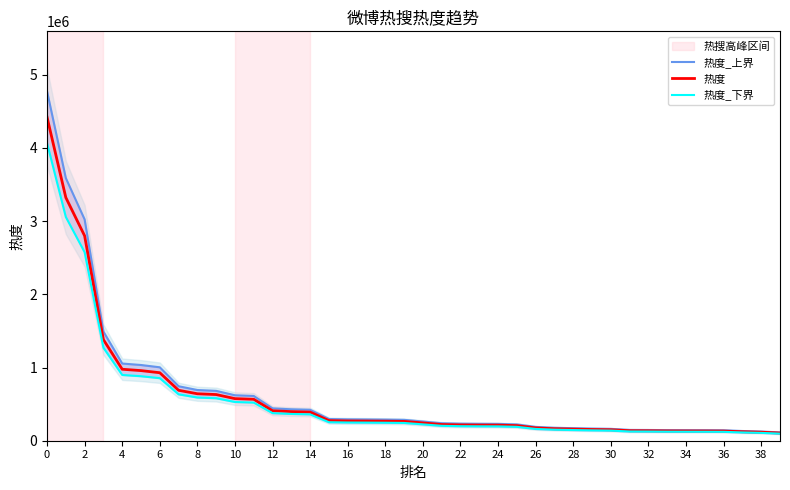

Which series has the largest total across all categories?

热度_上界